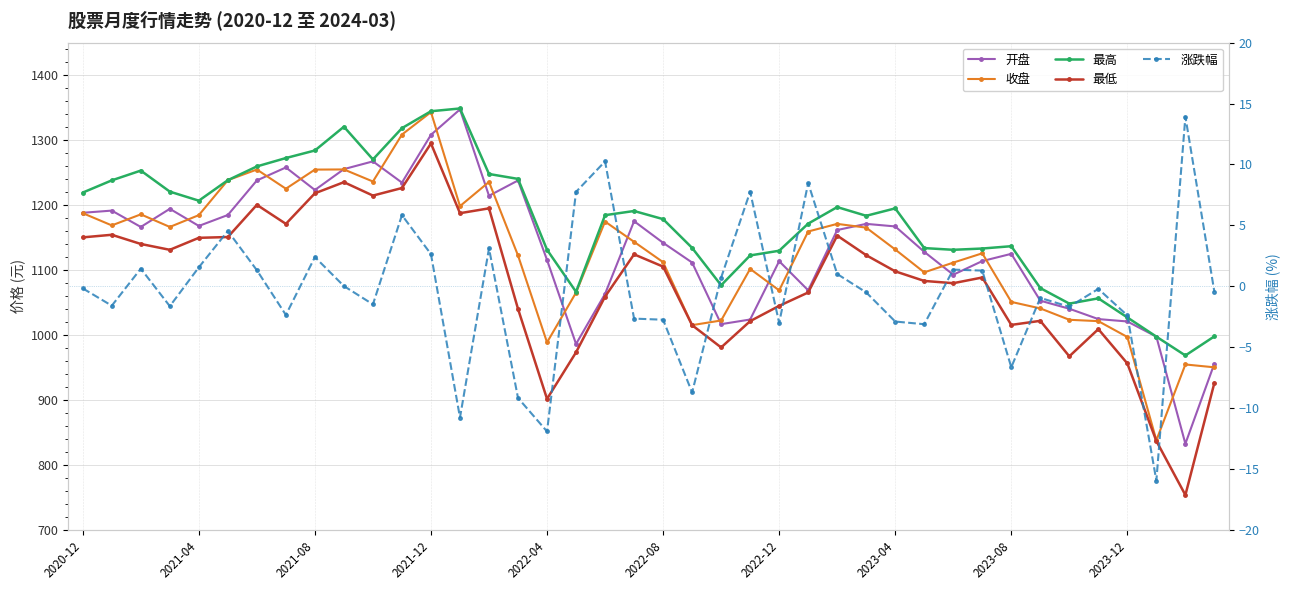

Reading left to right, what are all the values shown in this chart?

开盘: 1188.1	1191.5	1166.3	1194.2	1167.9	1184.7	1237.9	1257.9	1223.2	1255.3	1267.2	1234.5	1308.1	1347.2	1214.3	1237.8	1115.6	986.3	1063.3	1175.2	1142.0	1111.6	1016.8	1023.9	1113.7	1068.8	1161.6	1171.1	1167.1	1128.1	1092.9	1113.8	1125.0	1052.9	1040.5	1024.6	1020.9	997.6	832.8	956.2
收盘: 1187.5	1168.7	1185.7	1166.3	1184.5	1238.3	1254.7	1225.2	1254.6	1254.8	1236.2	1308.5	1343.0	1198.4	1235.6	1122.5	988.7	1065.4	1174.6	1143.4	1112.2	1015.3	1022.4	1101.8	1068.8	1159.3	1171.1	1165.3	1131.7	1096.5	1111.5	1125.8	1051.0	1041.0	1023.5	1021.4	997.0	838.1	954.8	950.4
最高: 1219.2	1238.0	1253.0	1220.7	1206.8	1238.3	1259.5	1272.3	1284.0	1320.5	1270.2	1318.3	1344.4	1348.6	1247.8	1240.3	1131.2	1066.5	1184.5	1190.9	1178.4	1134.2	1076.6	1122.5	1129.7	1171.4	1196.9	1183.5	1194.9	1133.8	1131.2	1133.1	1136.7	1072.3	1048.4	1056.5	1027.1	997.6	968.6	998.0
最低: 1150.3	1154.3	1140.2	1131.2	1149.6	1150.8	1200.3	1171.1	1218.1	1235.2	1214.6	1226.2	1294.8	1187.5	1195.0	1040.3	901.8	973.5	1059.2	1124.2	1105.3	1015.2	980.9	1021.4	1044.9	1065.5	1153.0	1122.9	1098.0	1083.3	1079.8	1088.6	1015.6	1021.9	967.3	1009.1	956.3	837.0	753.9	926.5
涨跌幅: -0.2	-1.6	1.4	-1.6	1.6	4.5	1.3	-2.4	2.4	0.0	-1.5	5.8	2.6	-10.8	3.1	-9.2	-11.9	7.8	10.2	-2.6	-2.7	-8.7	0.7	7.8	-3.0	8.5	1.0	-0.5	-2.9	-3.1	1.4	1.3	-6.6	-0.9	-1.7	-0.2	-2.4	-15.9	13.9	-0.5